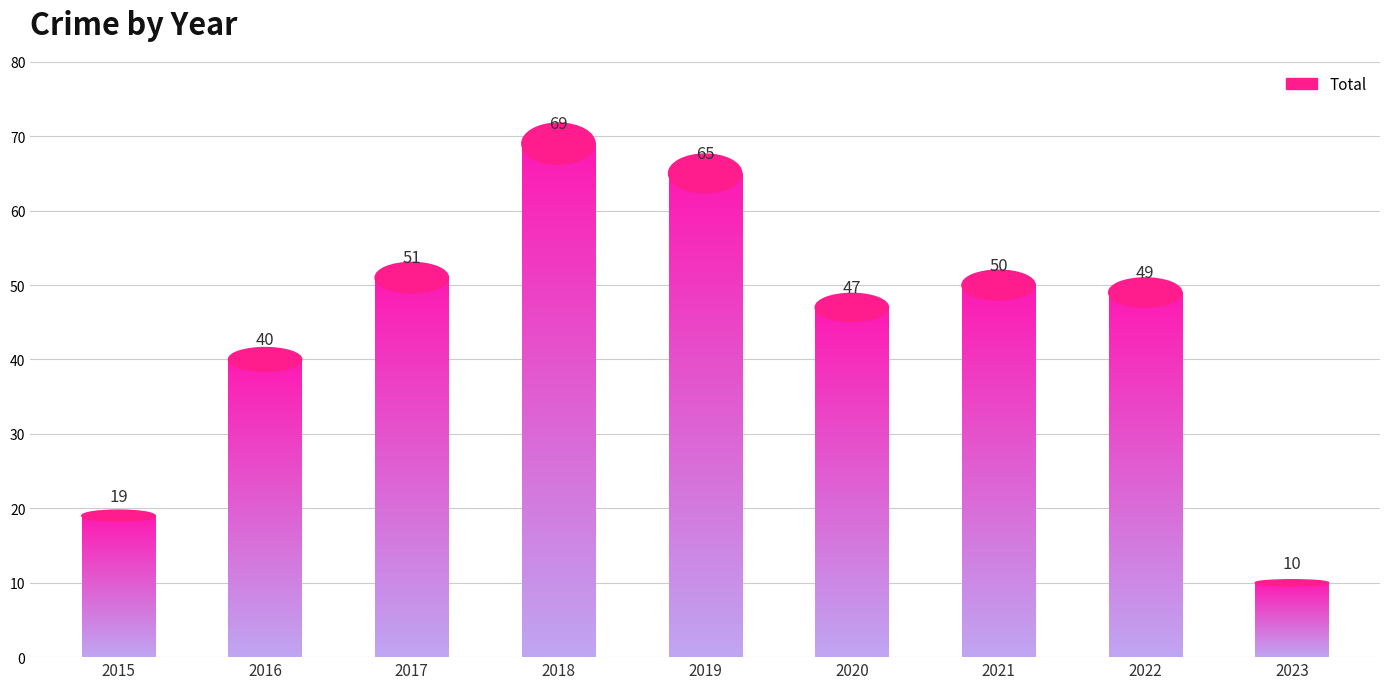

Reading left to right, list all the values displayed in this chart.

19	40	51	69	65	47	50	49	10